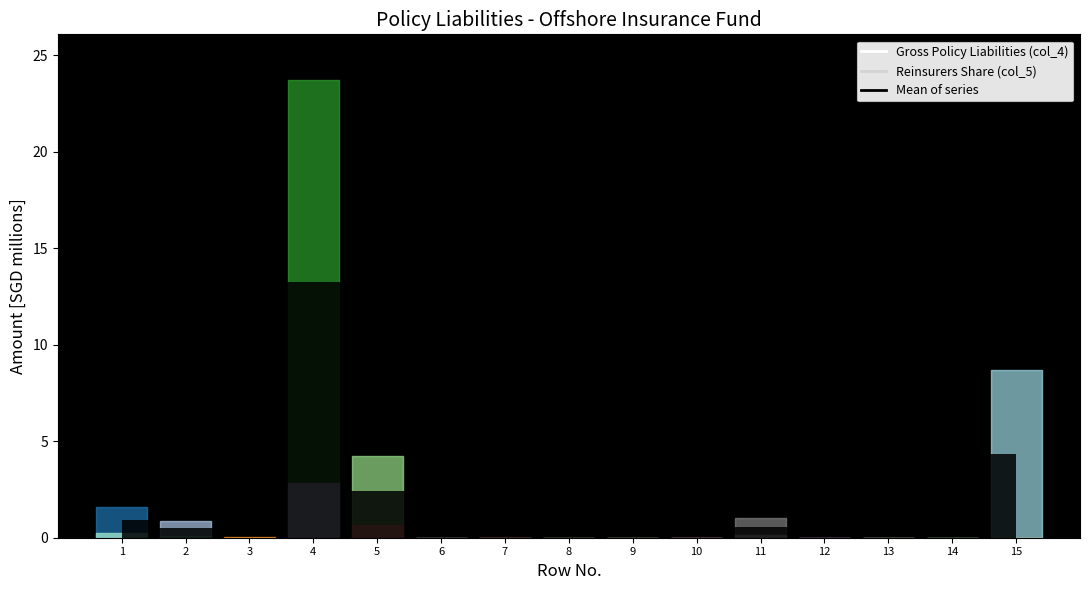

How many interior local valleys does the Reinsurers Share (col_5) series have?

1